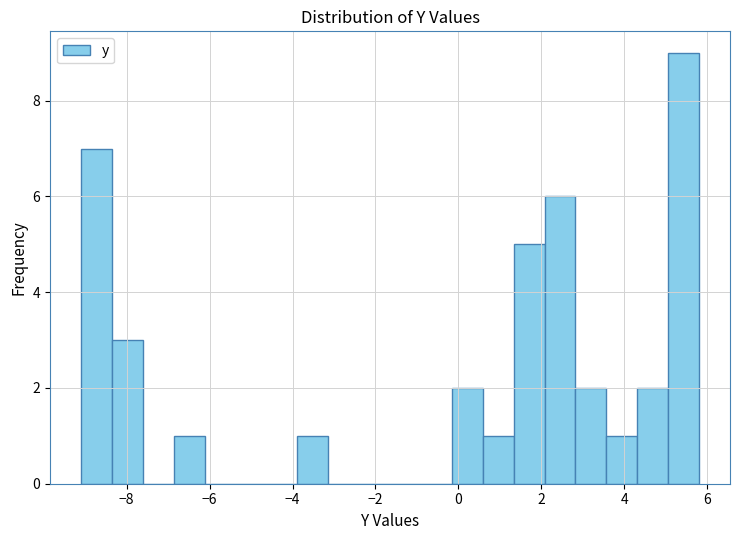

Read against the x-axis, roughly where is the centre of the tallest bar?

5.4